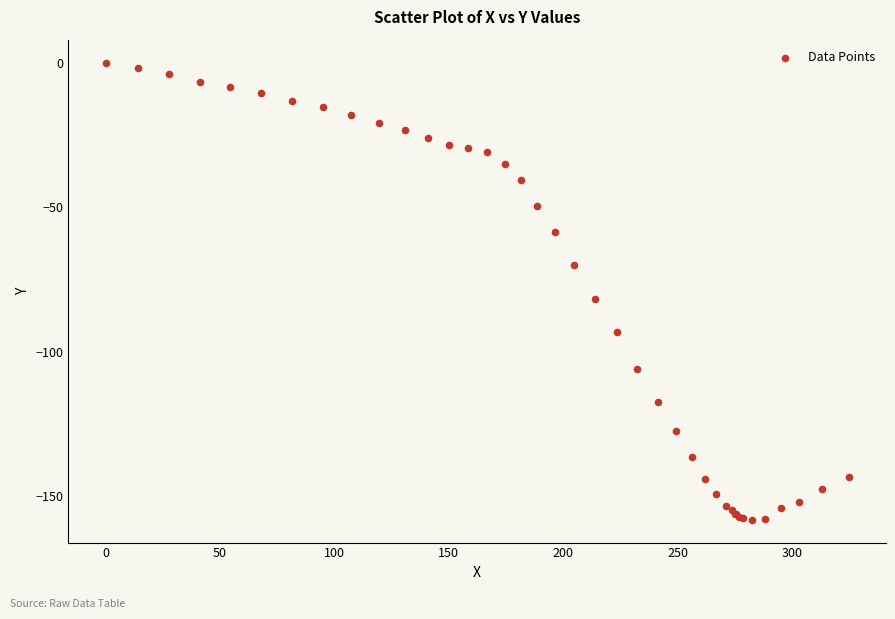

What Y value in the scatter plot is closest to -79?

-81.7